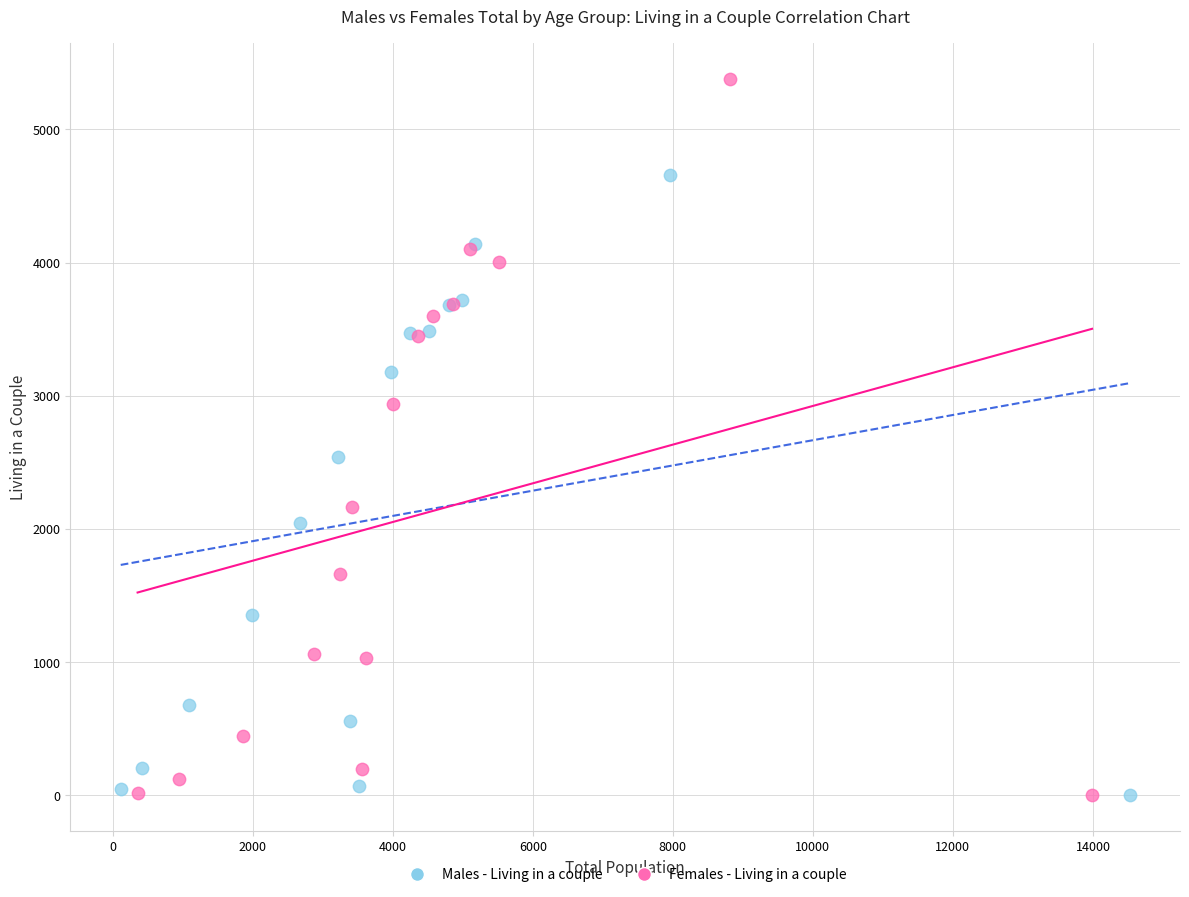

Which series reaches the maximum Y coordinate?

Females - Living in a couple